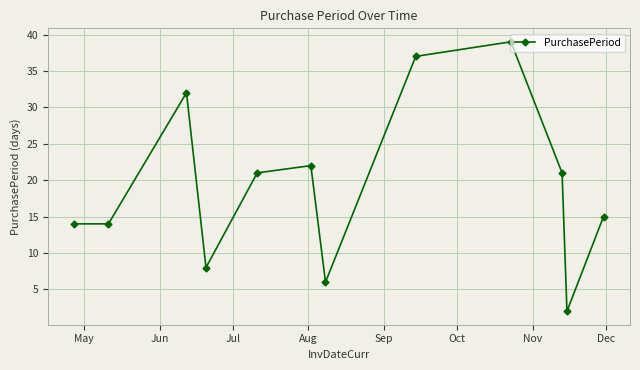

How many values are below 21?

6